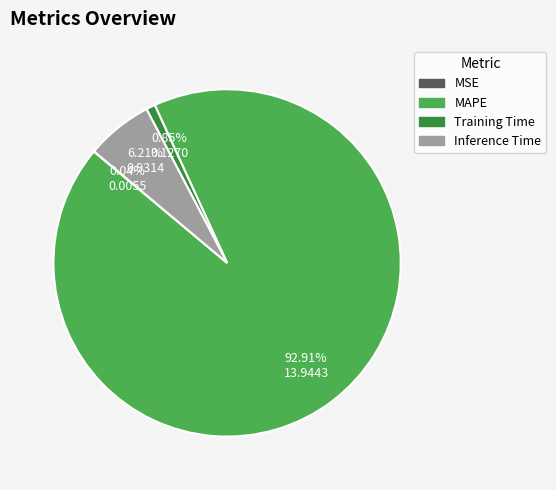

Is there any slice that represents more than half of the pie?

Yes